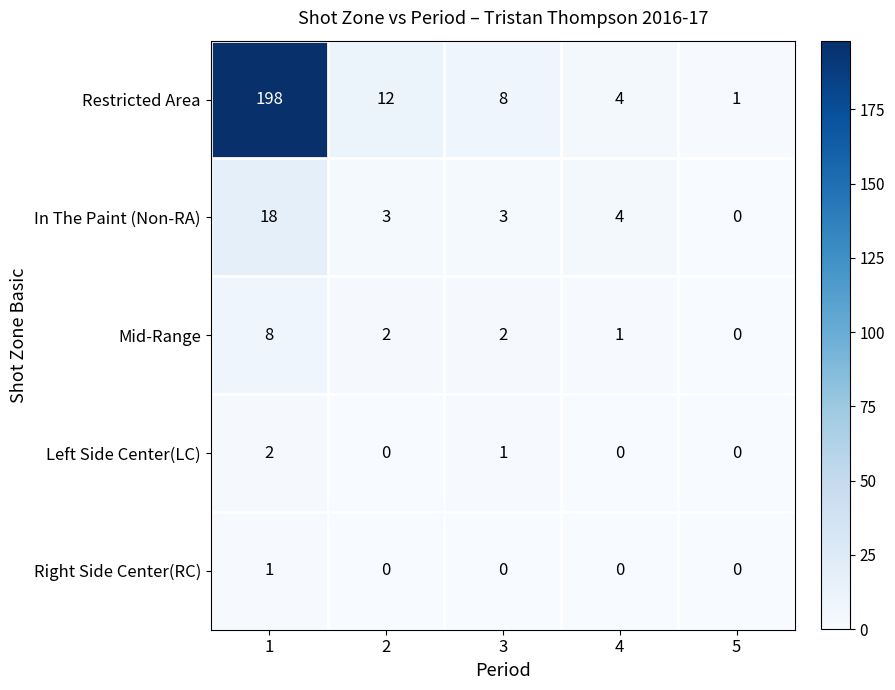

Reading left to right, what are all the values shown in this chart?

Restricted Area: 1=198	2=12	3=8	4=4	5=1
In The Paint (Non-RA): 1=18	2=3	3=3	4=4	5=0
Mid-Range: 1=8	2=2	3=2	4=1	5=0
Left Side Center(LC): 1=2	2=0	3=1	4=0	5=0
Right Side Center(RC): 1=1	2=0	3=0	4=0	5=0